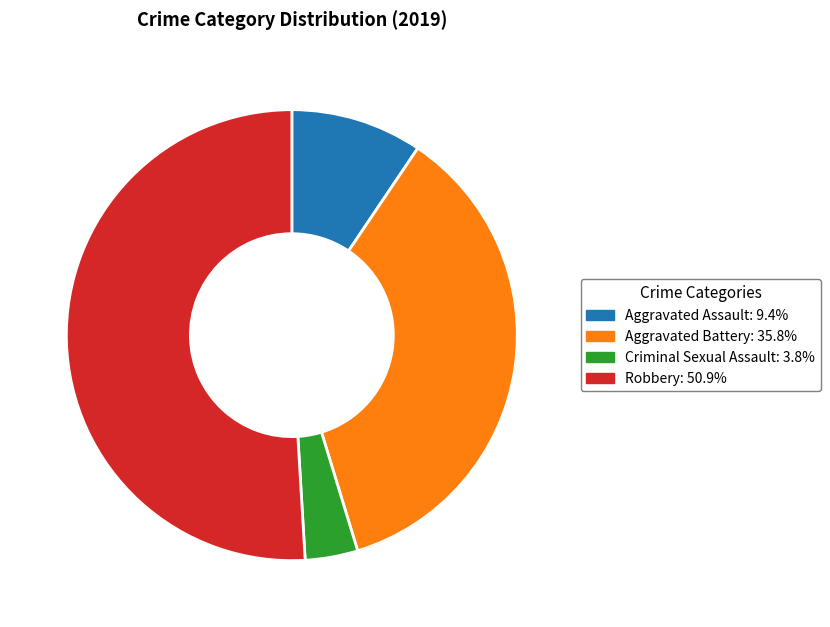

How many slices are in this pie chart?

4